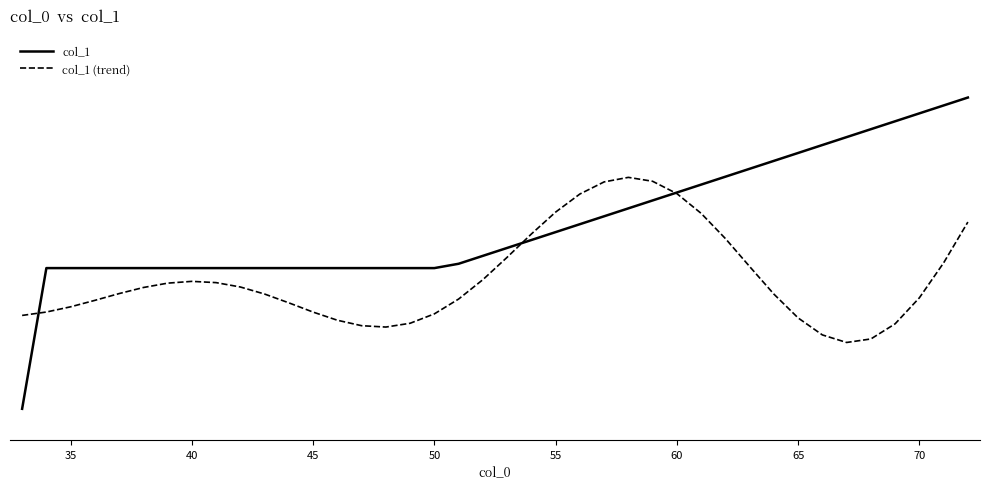

Does the chart display data point markers on the line(s)?

No